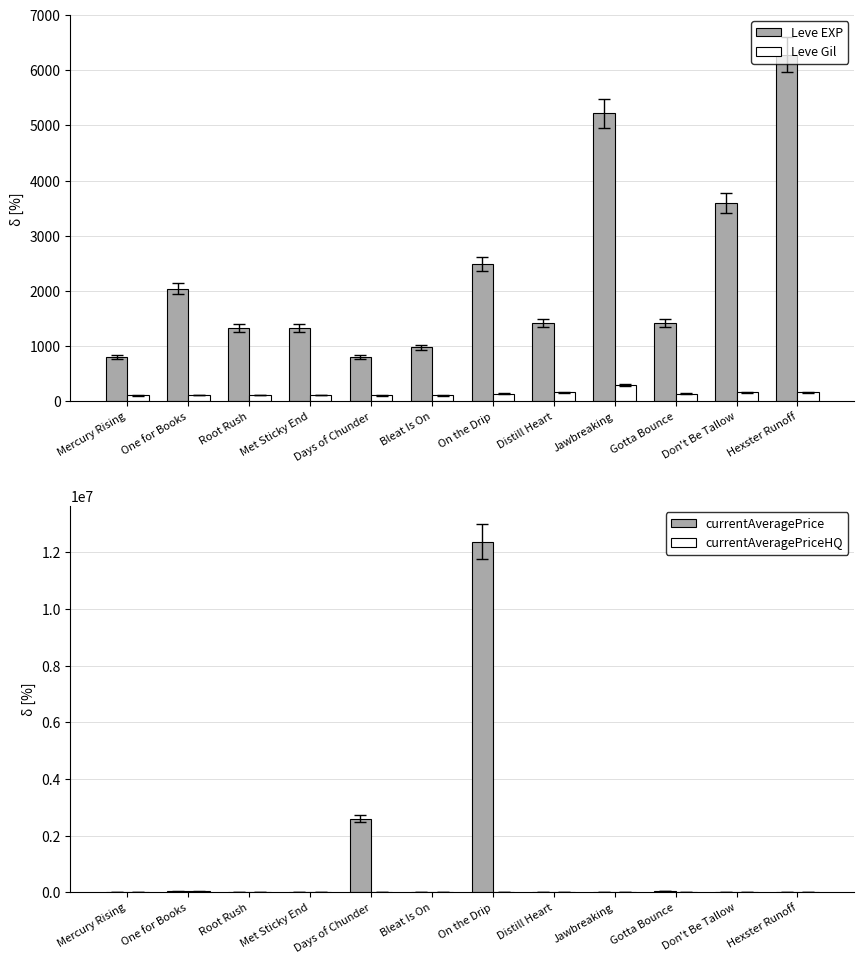

What is the difference between the highest and lowest values at Bleat Is On?

980.0